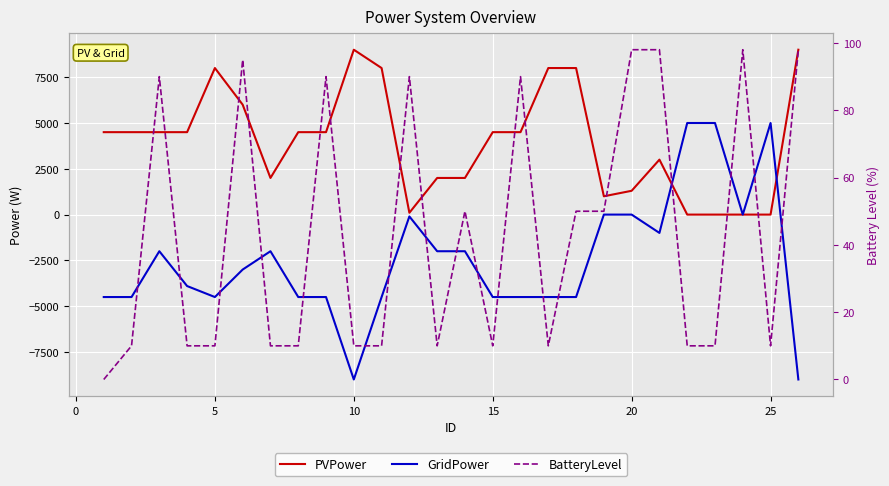

True or false: BatteryLevel has more than 0 interior local peaks.

True